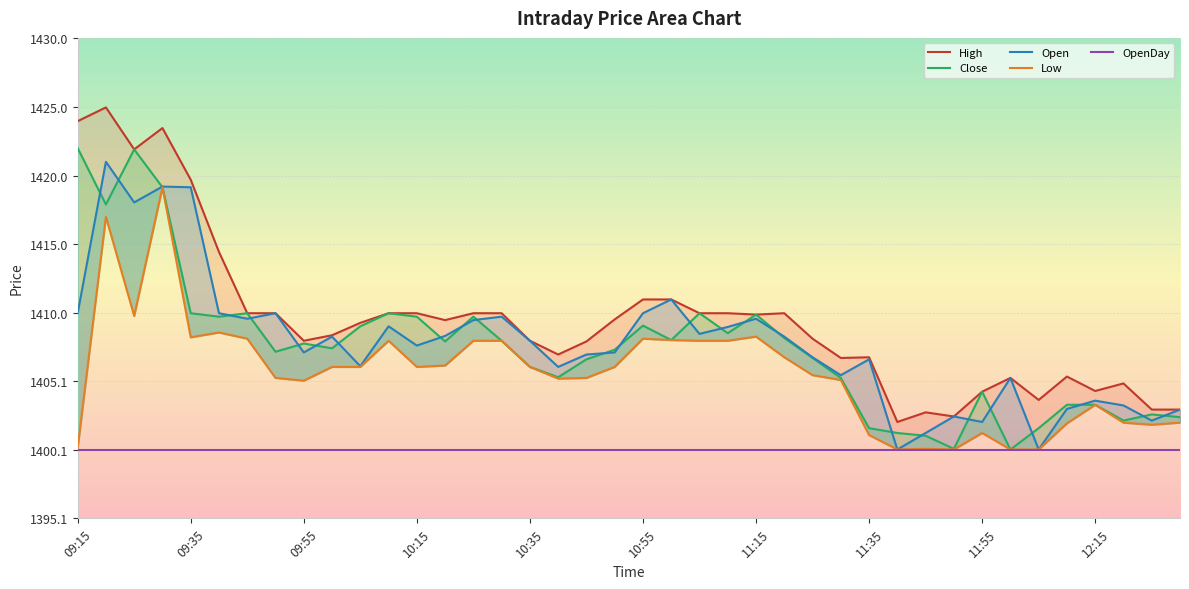

Which category has the lowest value across all series?

33